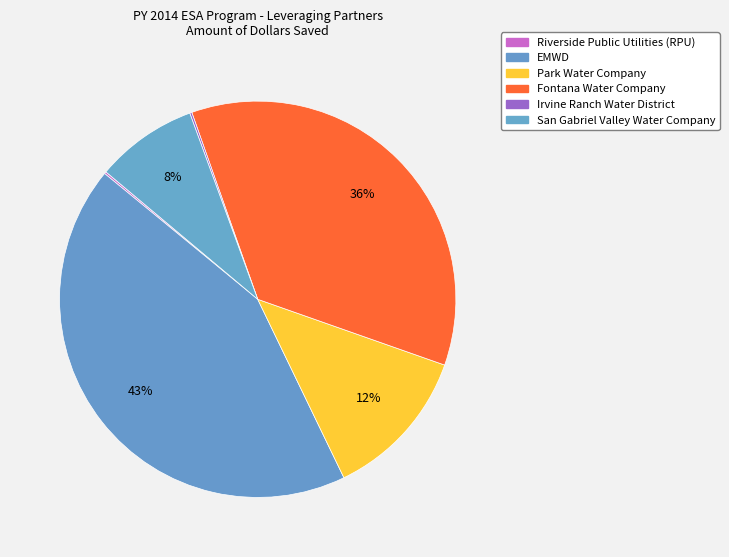

What is the largest slice in the pie chart?

EMWD